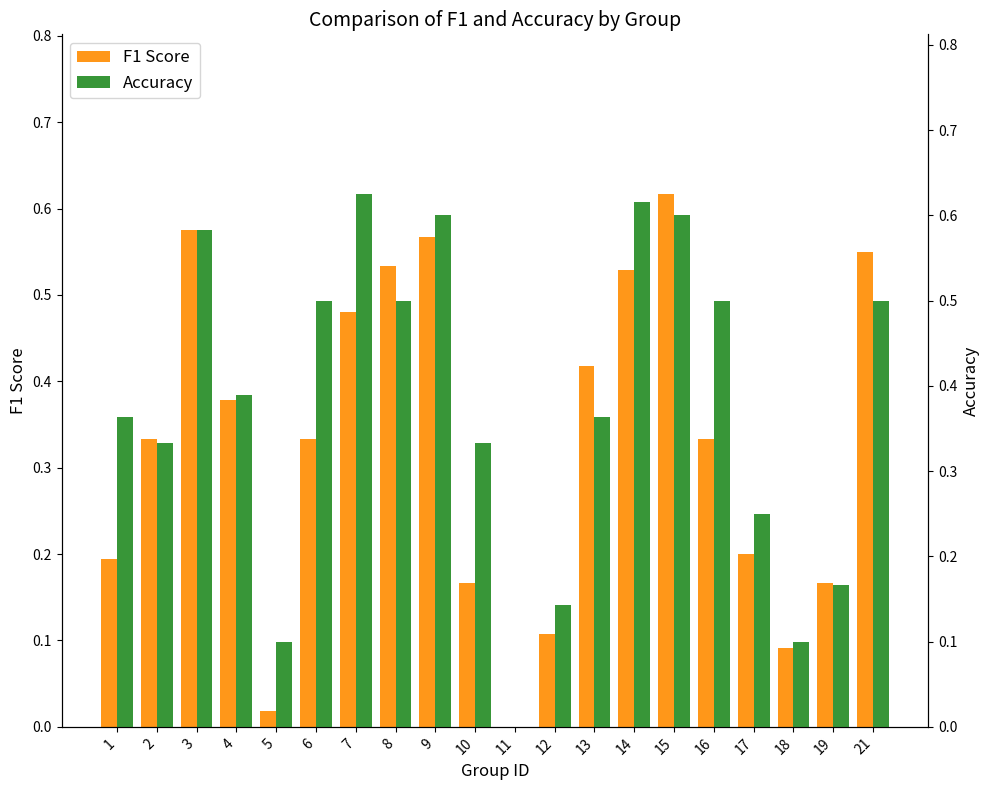

Is the value of Accuracy at 2 greater than the value of F1 Score at 13?

No